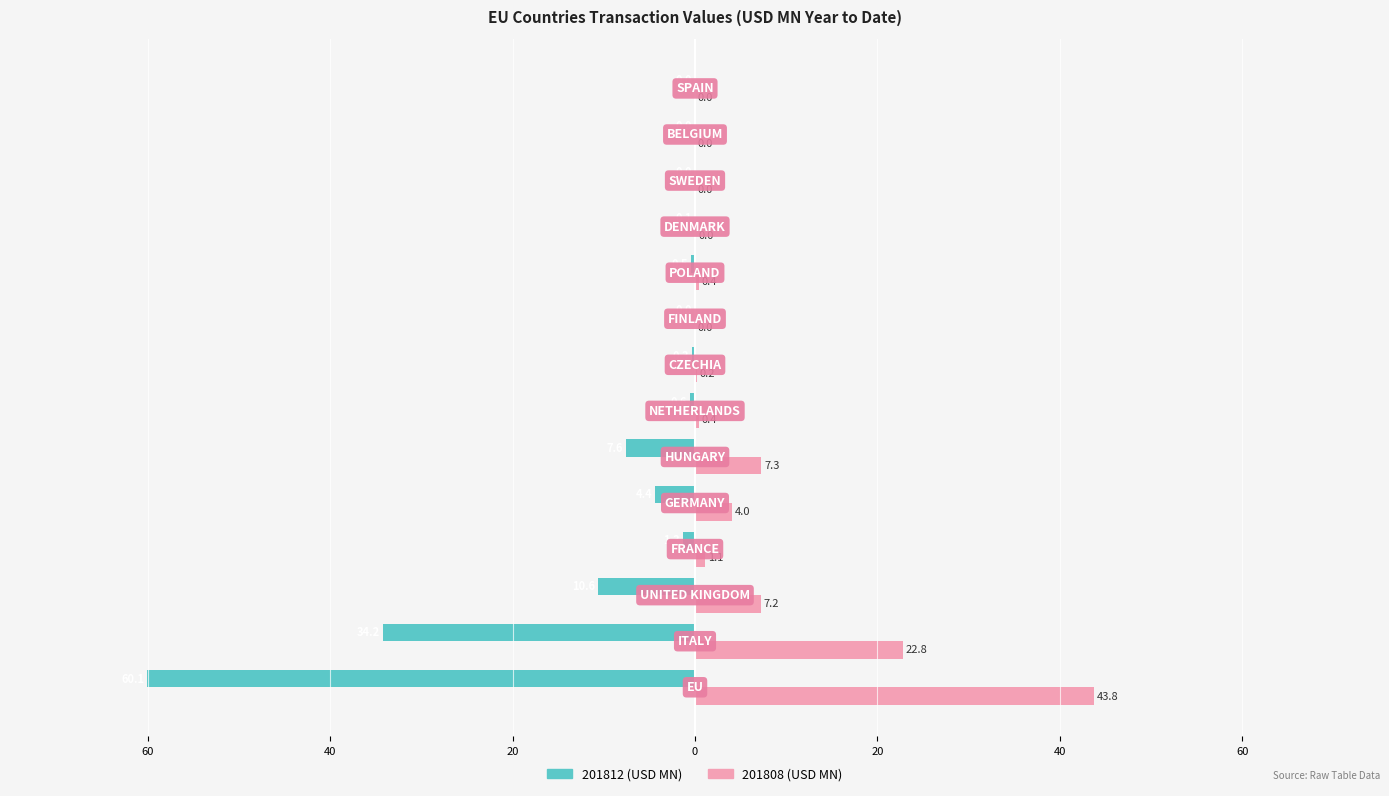

What position from the right is NETHERLANDS?

8